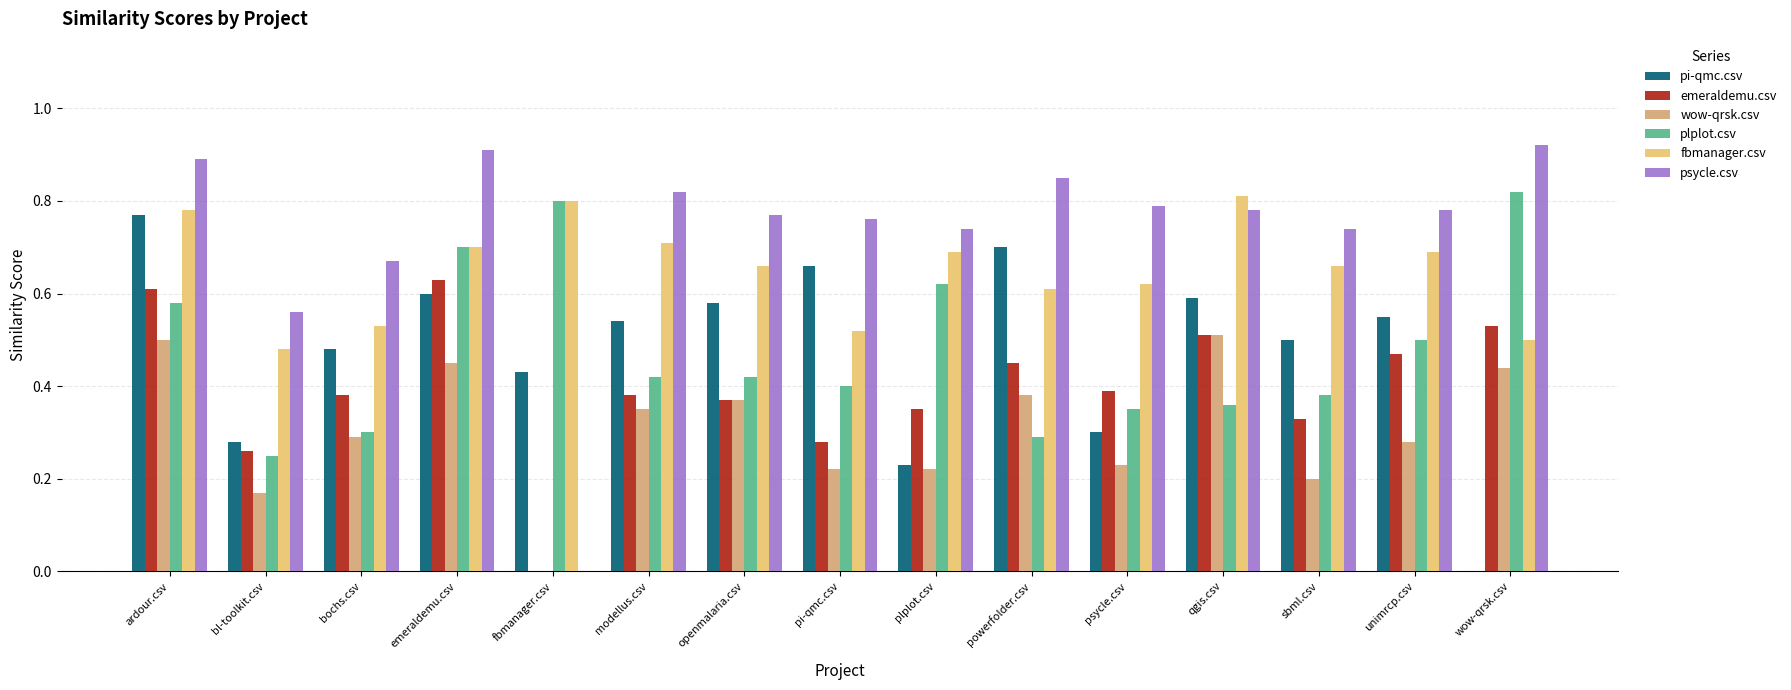

Which series has the largest range (max minus min)?

psycle.csv